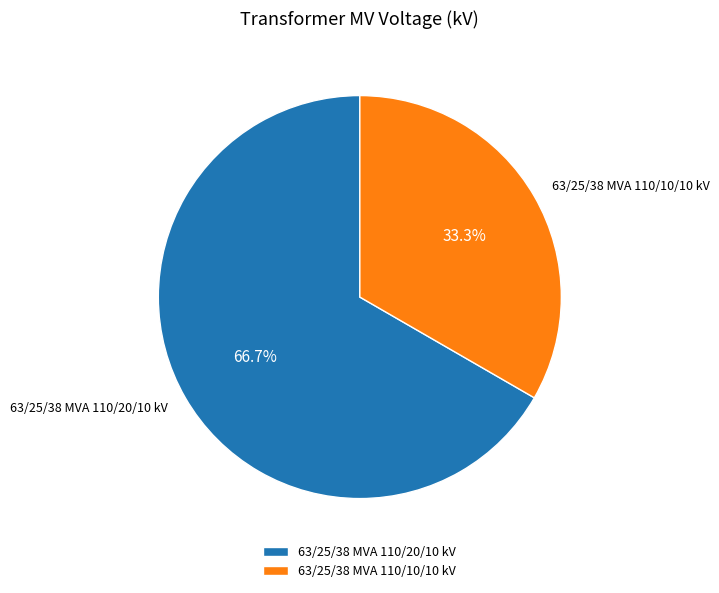

What is the smallest slice in the pie chart?

63/25/38 MVA 110/10/10 kV